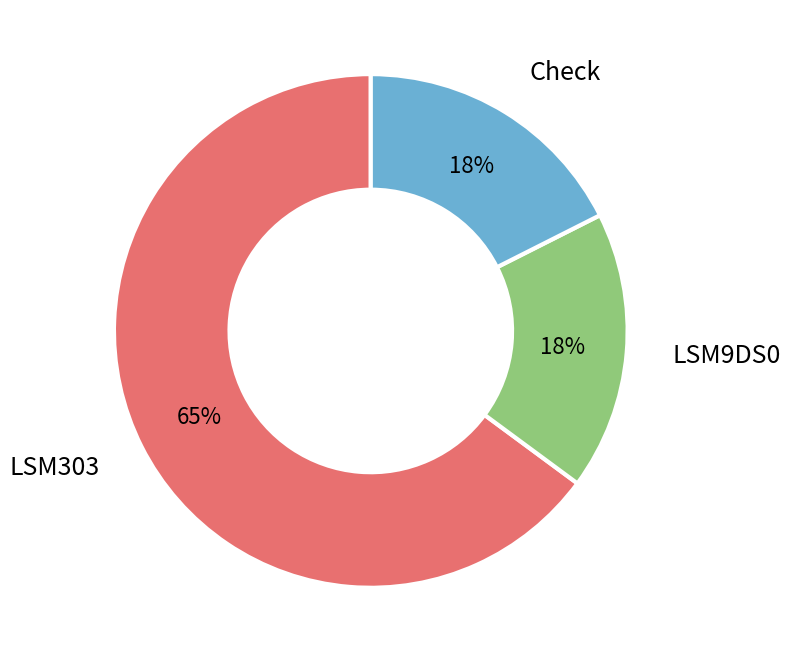

What is the largest slice in the pie chart?

LSM303